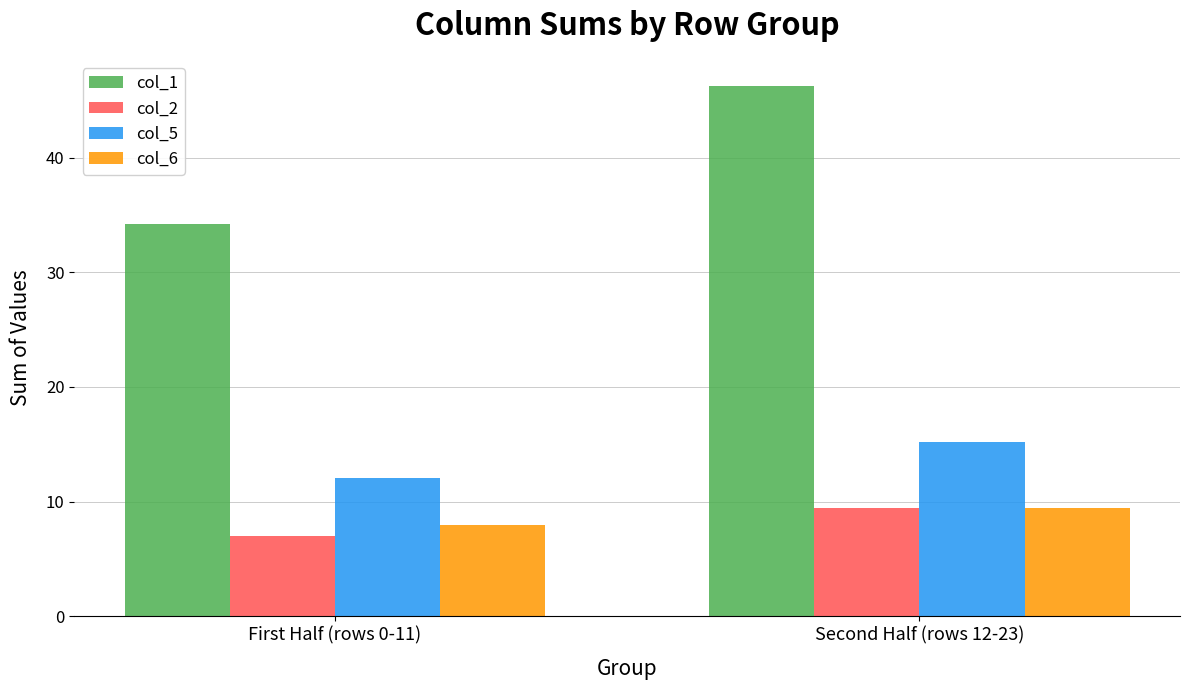

Reading left to right, transcribe all the data shown in this chart.

col_1: 34.3	46.2
col_2: 7.0	9.5
col_5: 12.1	15.2
col_6: 7.9	9.5